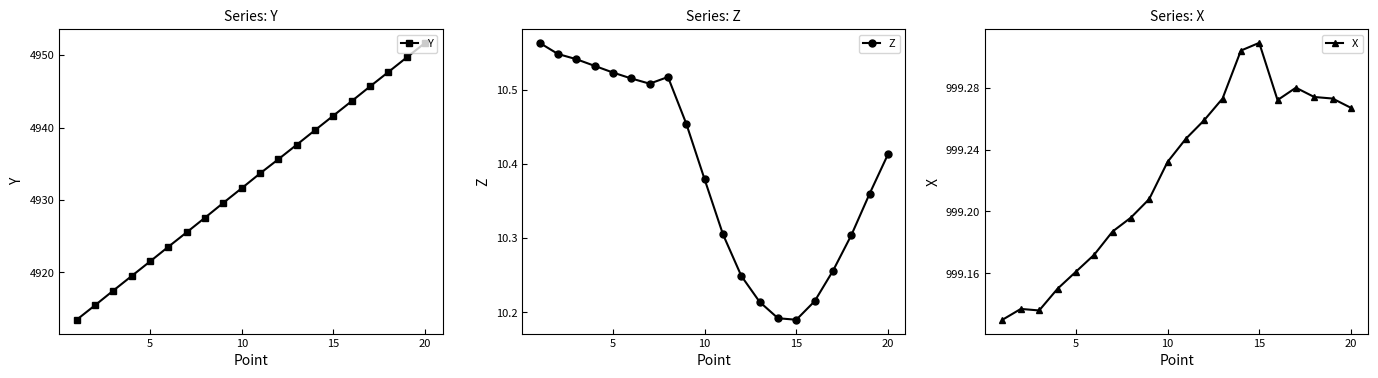

Rank the series by their average value, from lowest to highest.

Z, X, Y